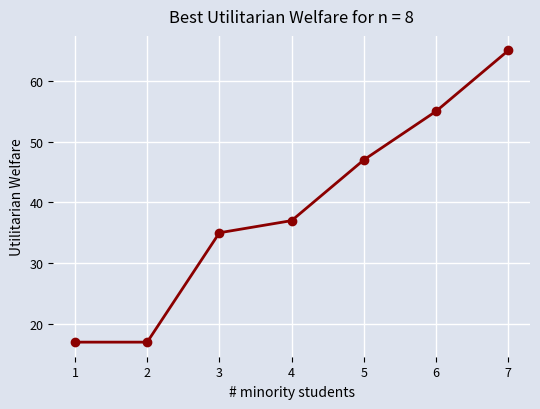

What is the maximum value shown in the chart?

65